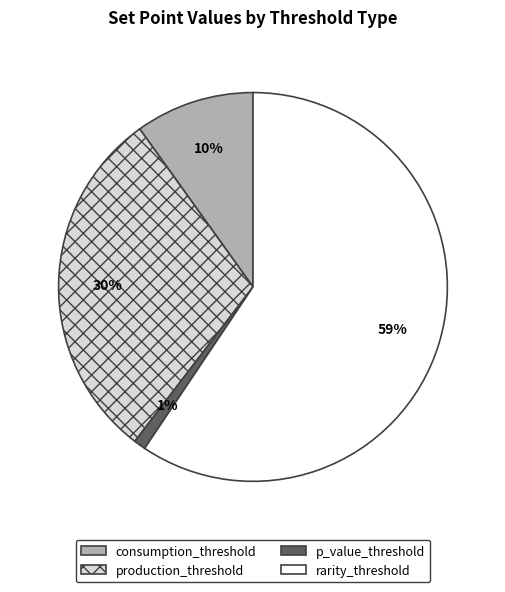

To the nearest percent, what is the difference between the rarity_threshold and p_value_threshold slice percentages?

58%